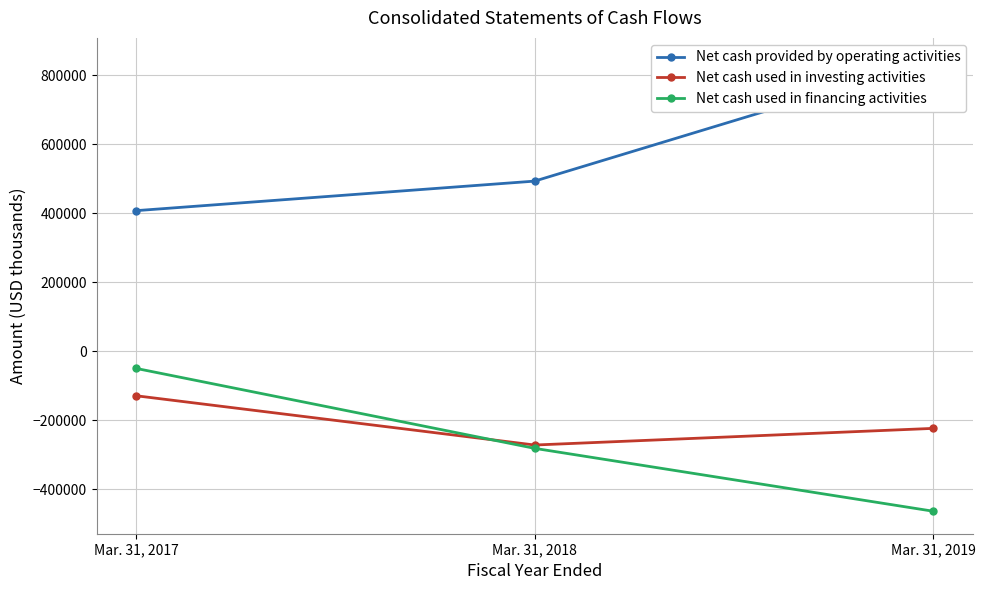

Is the value of Net cash used in financing activities at Mar. 31, 2017 greater than the value of Net cash used in investing activities at Mar. 31, 2019?

Yes